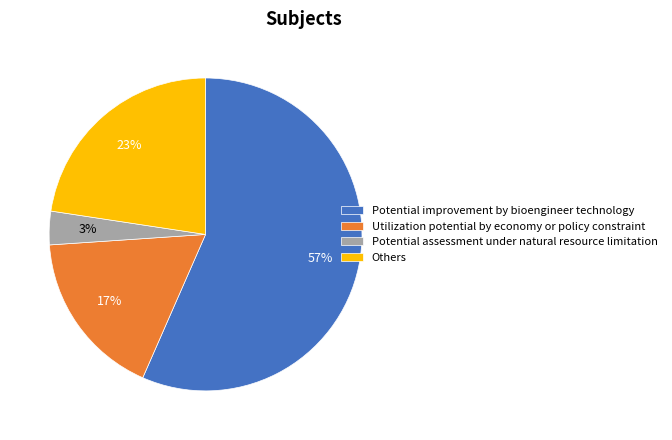

Which slice is the largest?

Potential improvement by bioengineer technology